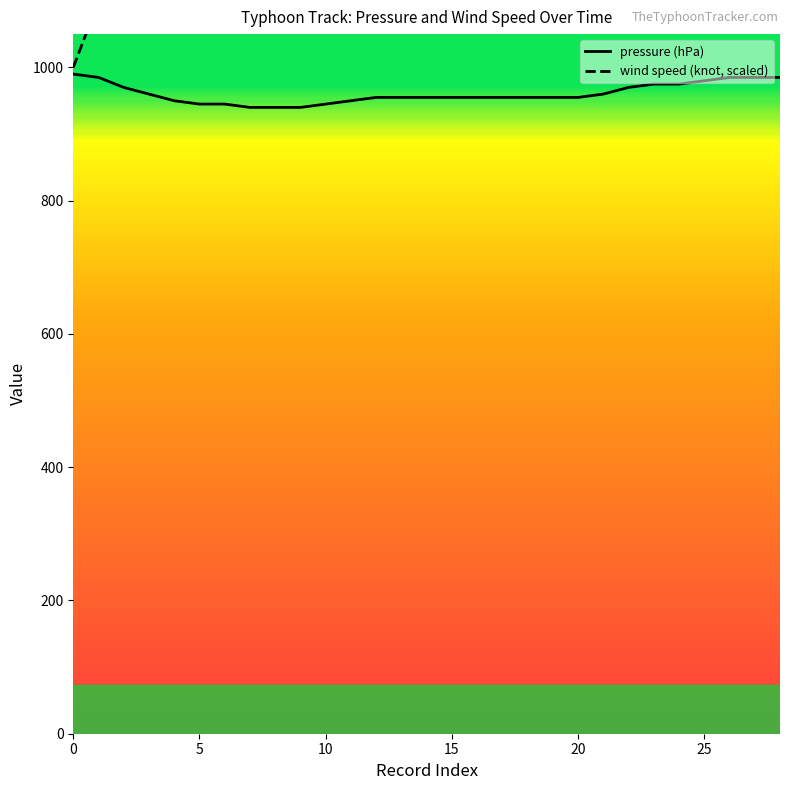

List the labels in order of pressure (hPa) value, largest first.

0, 1, 26, 27, 28, 25, 23, 24, 2, 22, 3, 21, 12, 13, 14, 15, 16, 17, 18, 19, 20, 4, 11, 5, 6, 10, 7, 8, 9